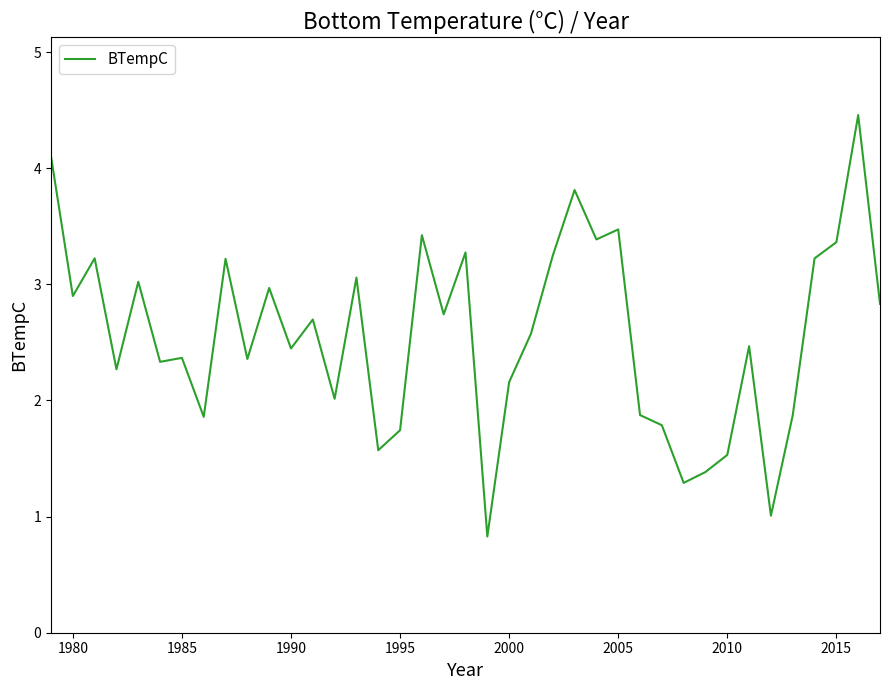

How many lines are shown in the chart?

1